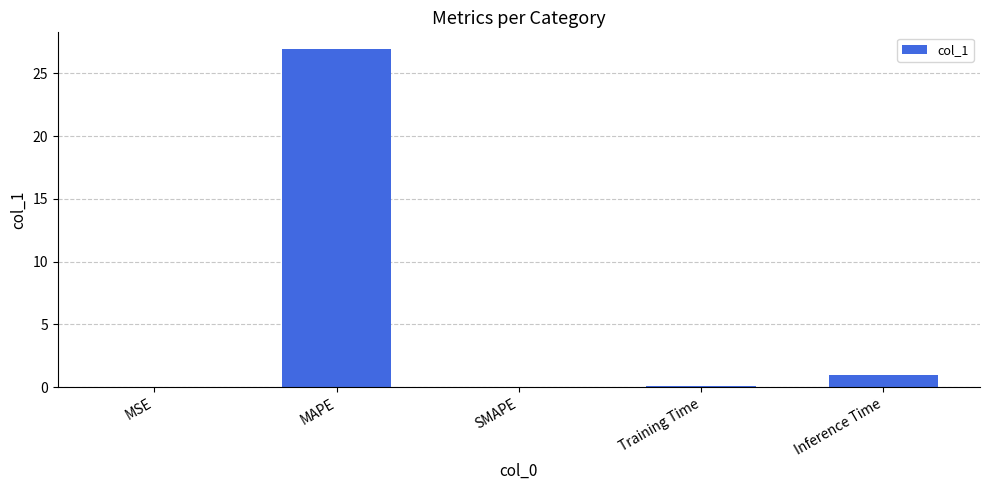

At which label is the value closest to 13?

Inference Time